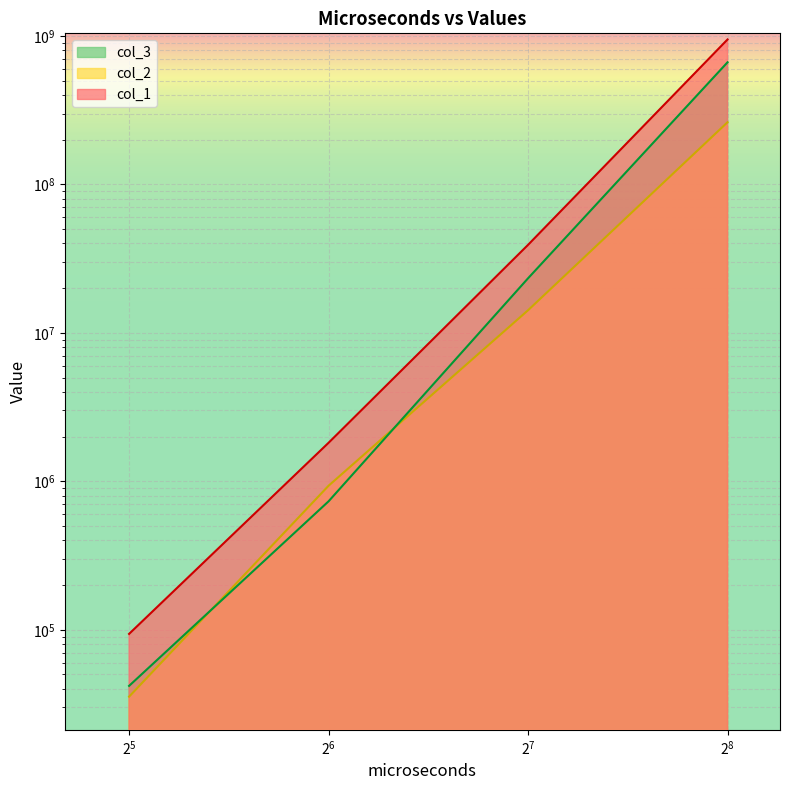

What is the difference between the highest and lowest values at 64?

1084491